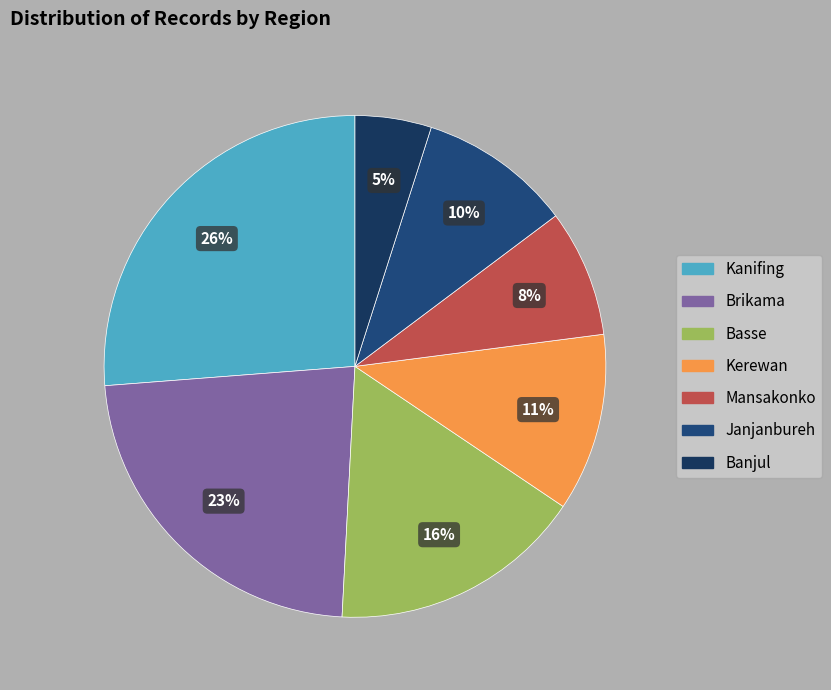

Does Banjul represent more than half of the total?

No